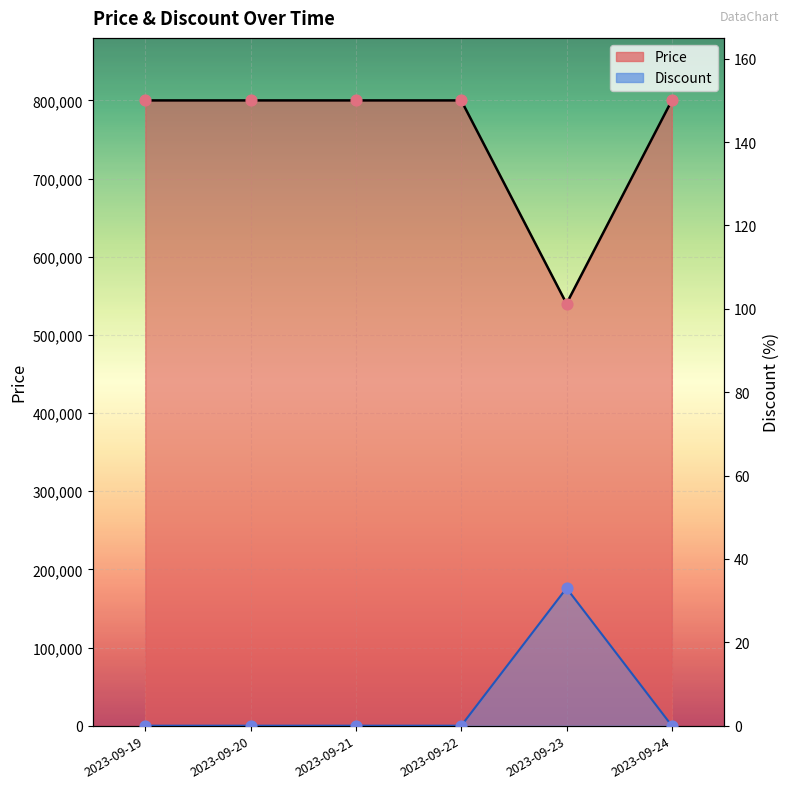

Which series reaches the maximum Y coordinate?

Price Points